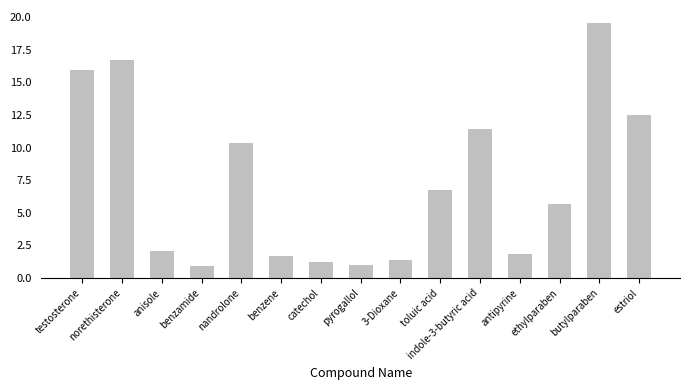

What is the change in value from 3-Dioxane to butylparaben?

+18.2